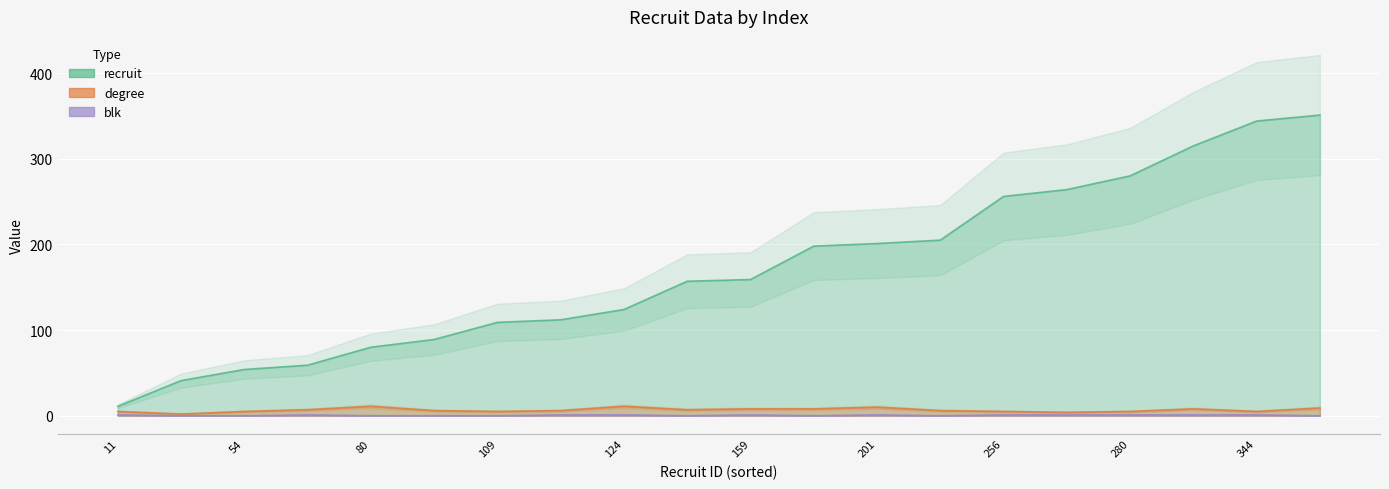

What is the highest value of the blk series?

1